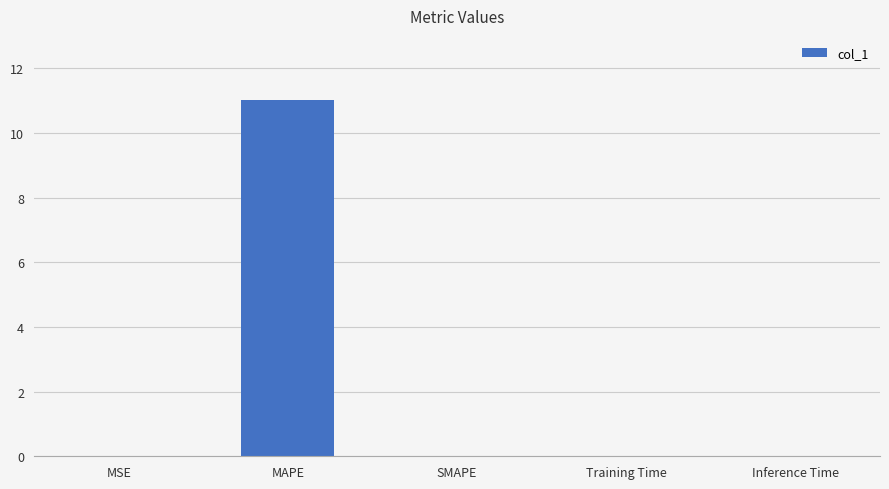

The value at MAPE is 11.0. True or false?

True